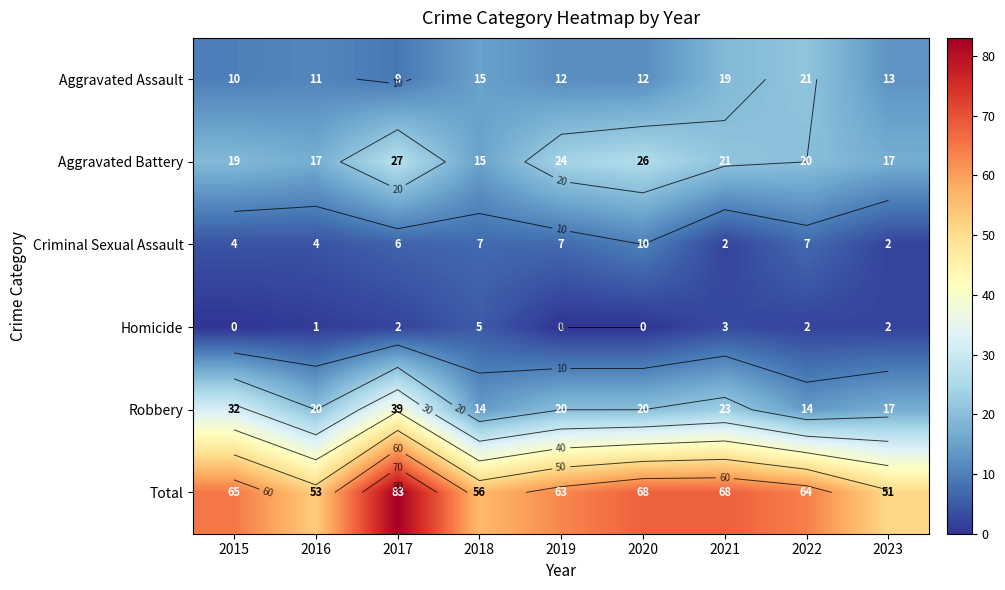

Read the Aggravated Battery value at 2018, to the nearest 10.

20